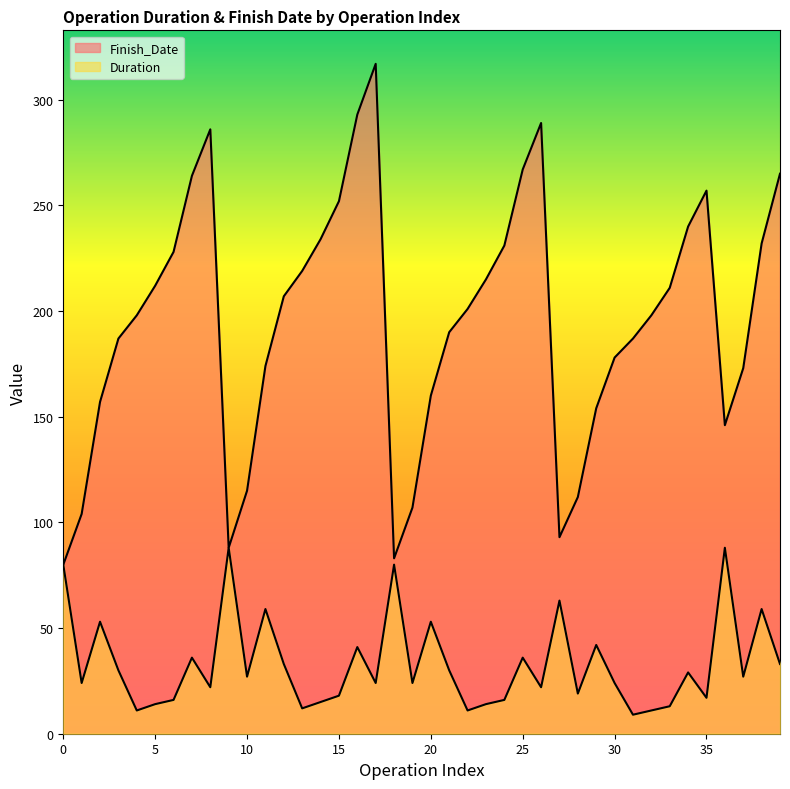

Reading left to right, transcribe all the data shown in this chart.

Duration: 80	24	53	30	11	14	16	36	22	88	27	59	33	12	15	18	41	24	80	24	53	30	11	14	16	36	22	63	19	42	24	9	11	13	29	17	88	27	59	33
Finish_Date: 80	104	157	187	198	212	228	264	286	88	115	174	207	219	234	252	293	317	83	107	160	190	201	215	231	267	289	93	112	154	178	187	198	211	240	257	146	173	232	265